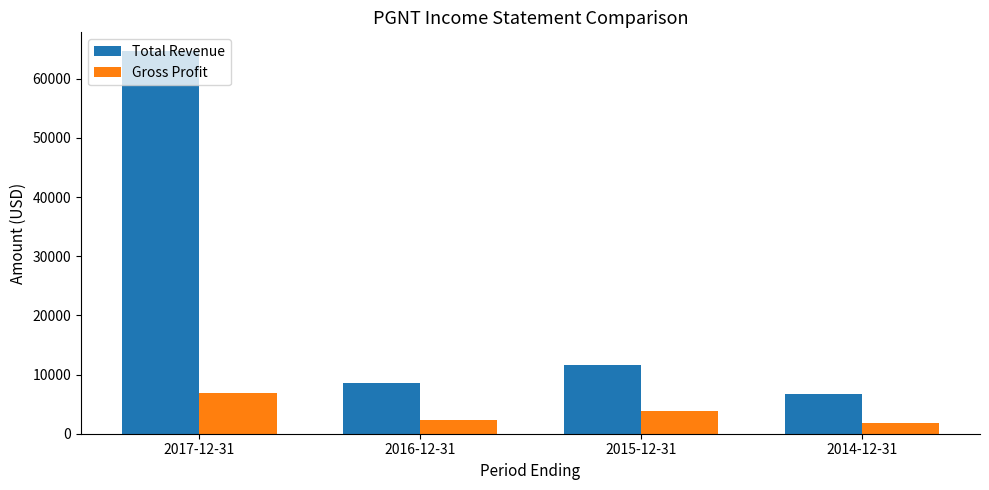

How many bars are there in each group?

2